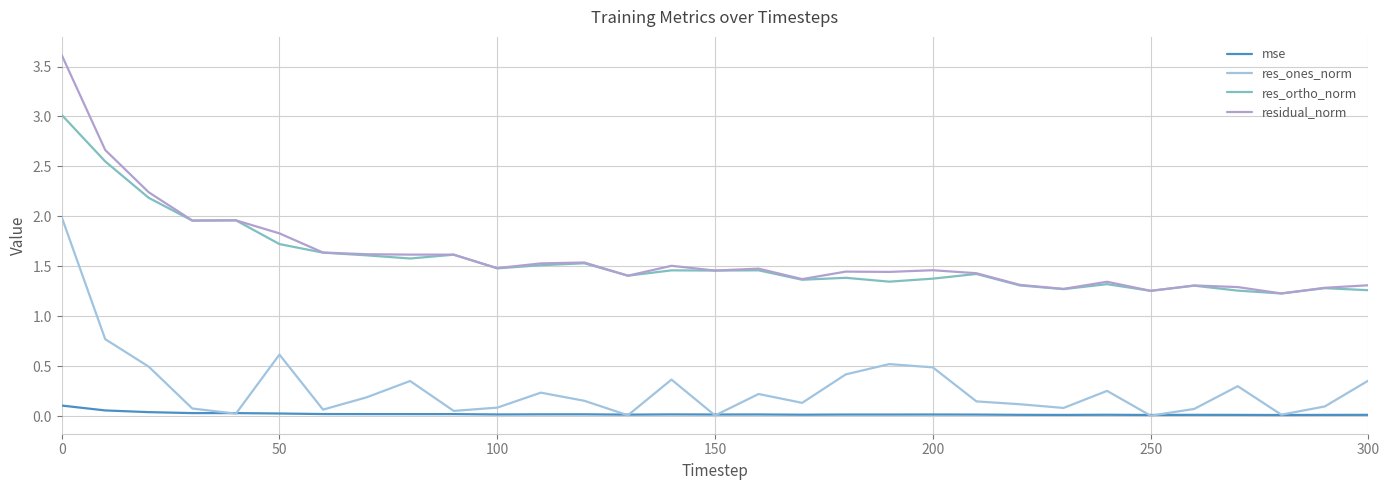

Which series has the widest spread of values?

residual_norm